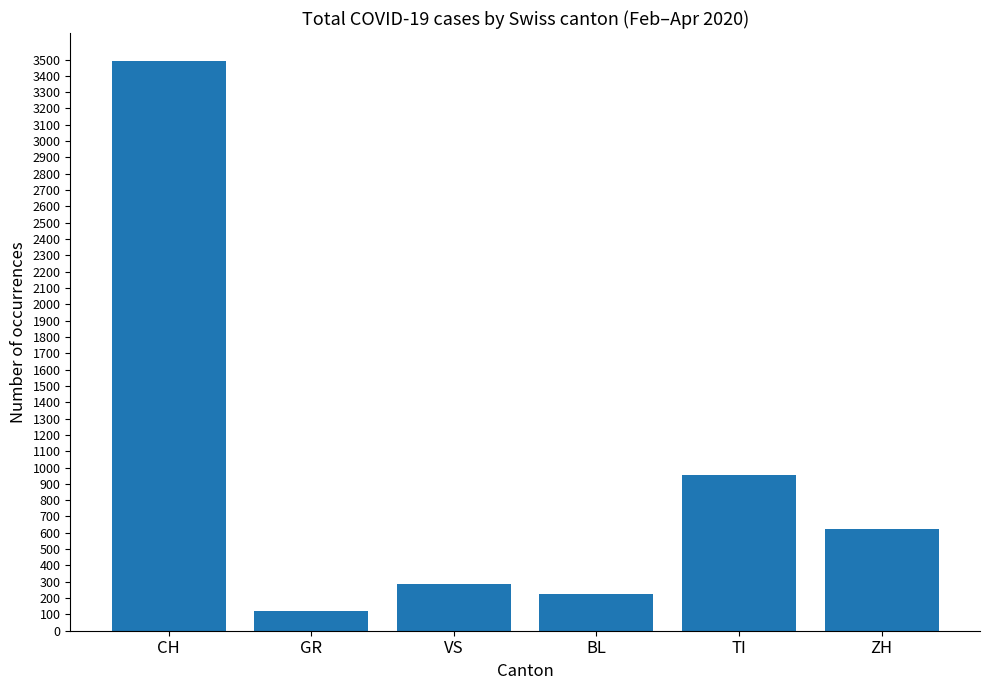

How many distinct data groups are displayed?

1